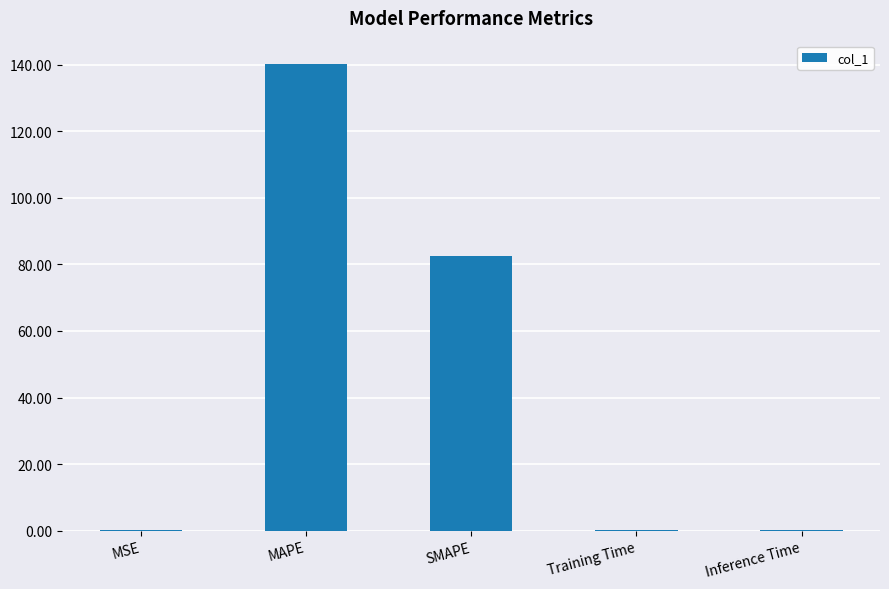

Approximately how many times larger is the value at MAPE compared to SMAPE?

1.7